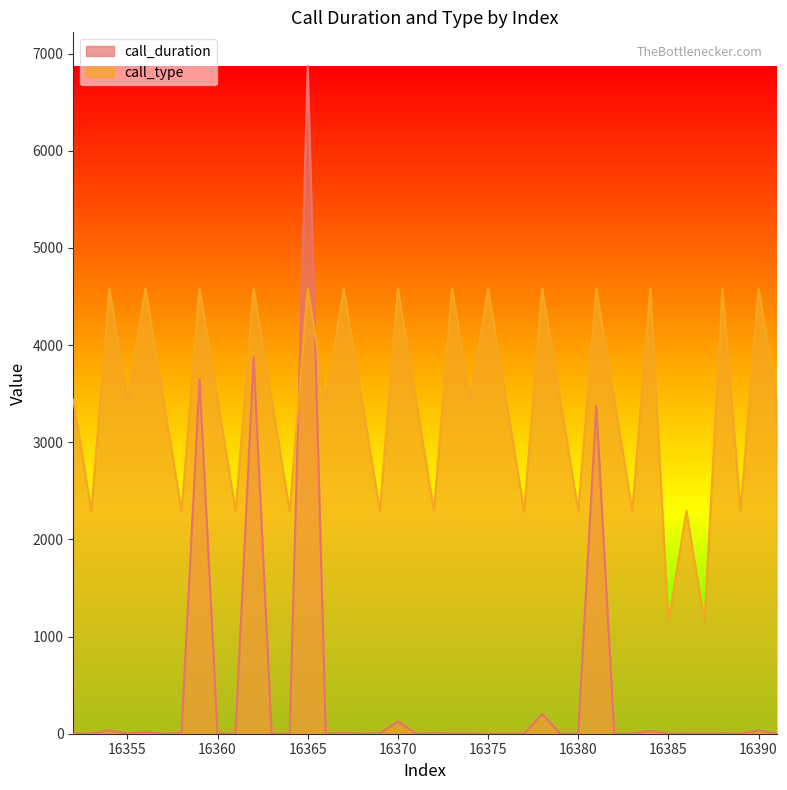

List the series in order of their overall mean, highest first.

call_type, call_duration